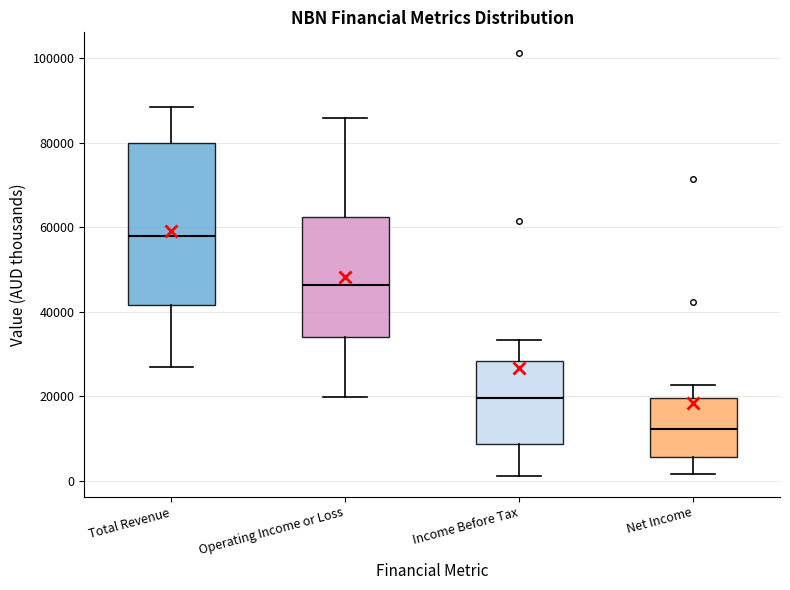

Reading left to right, read every box against the y-axis: the position of its median line, the range the box covers, and the ends of its whiskers. The values are not printed on the chart, so give them approximately, as read against the axis.

Total Revenue: median 58000, box 42000 to 80000, whiskers 28000 to 88000
Operating Income or Loss: median 46000, box 34000 to 62000, whiskers 20000 to 86000
Income Before Tax: median 20000, box 8000 to 28000, whiskers 2000 to 34000
Net Income: median 12000, box 6000 to 20000, whiskers 2000 to 22000